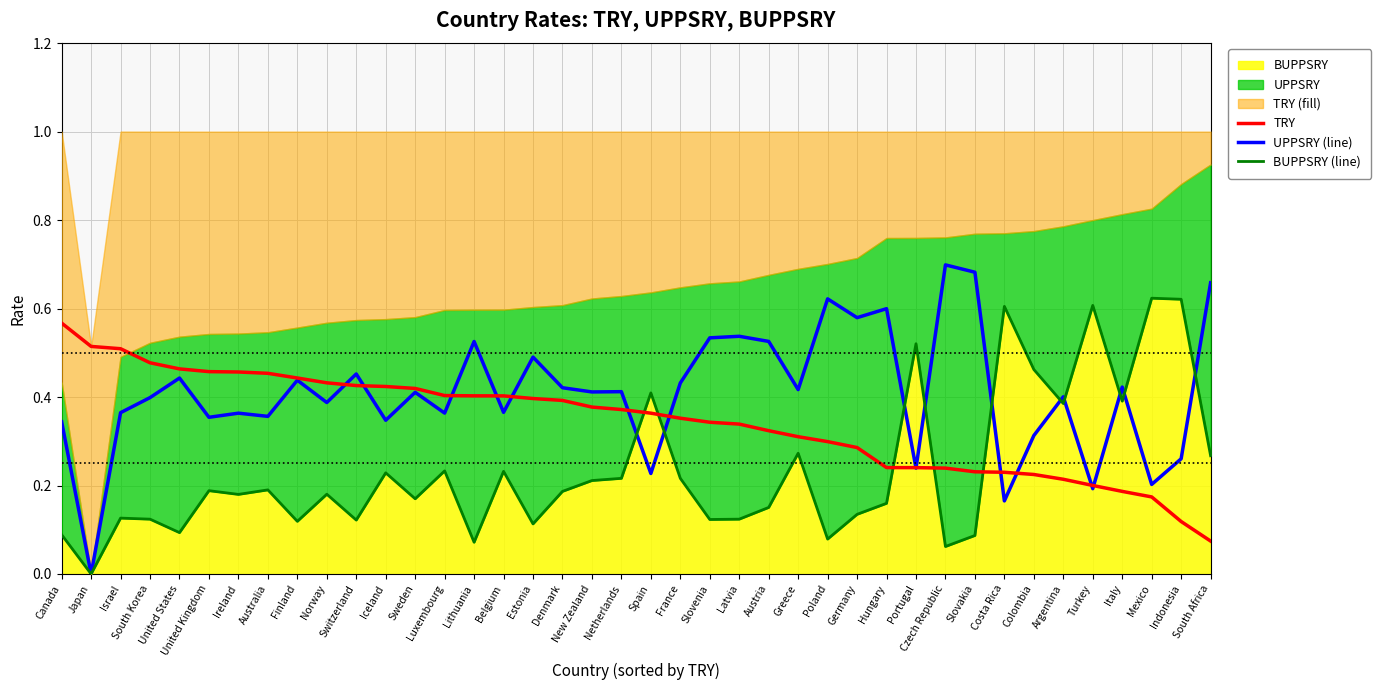

The value of TRY at Latvia is 0.5. True or false?

False